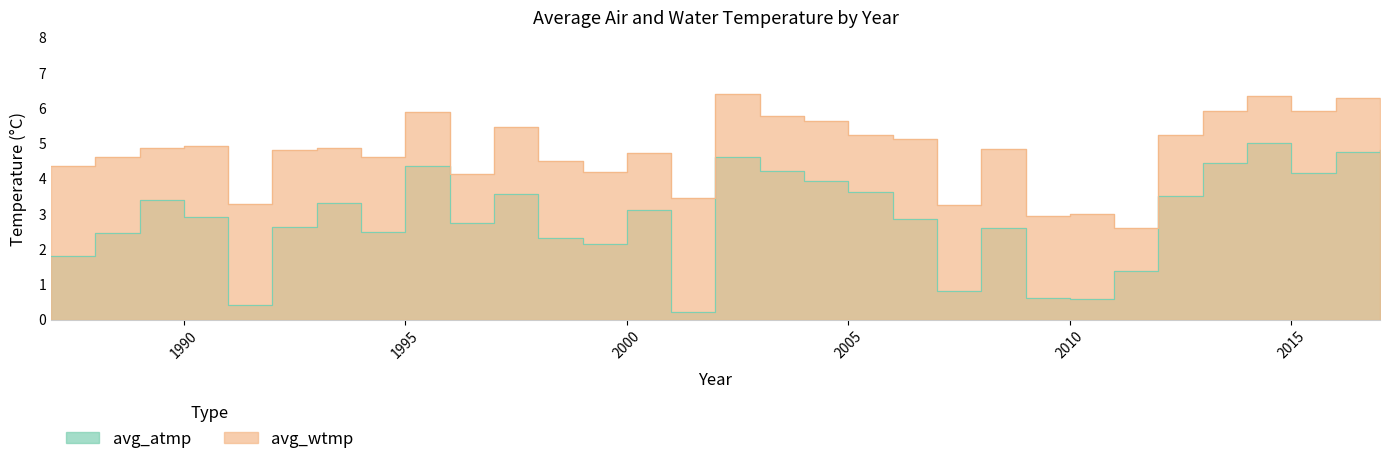

How many series are shown in this chart?

2